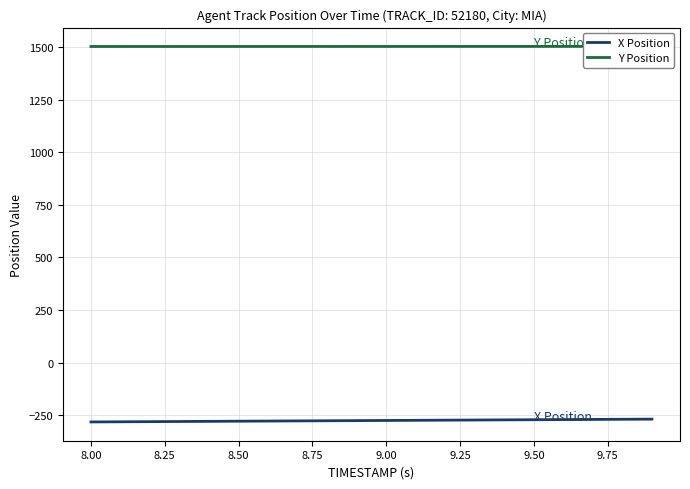

What is the sum of the Y Position values at 9.00 and 9.75?

3004.2